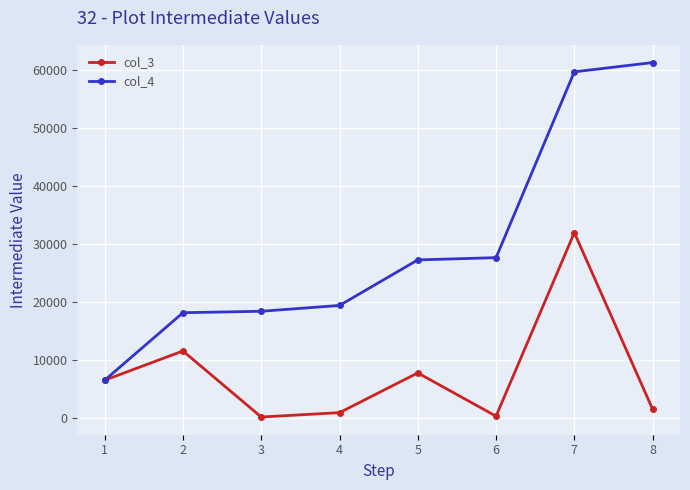

Count the number of categories in the chart.

8